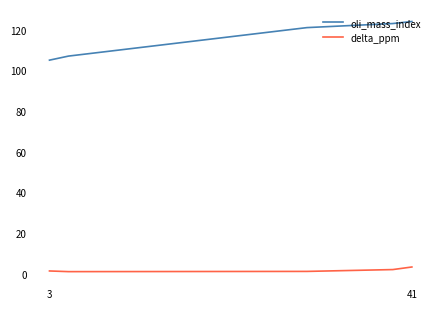

What is the greatest value displayed?

124.0